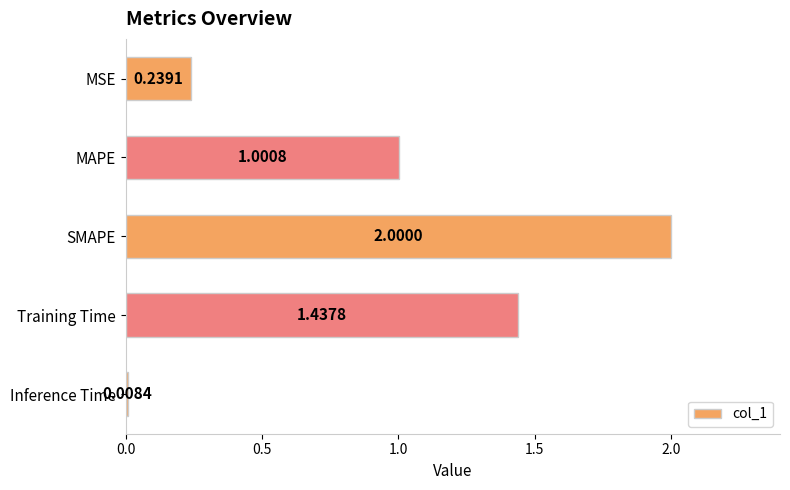

How many bars are there in total?

5